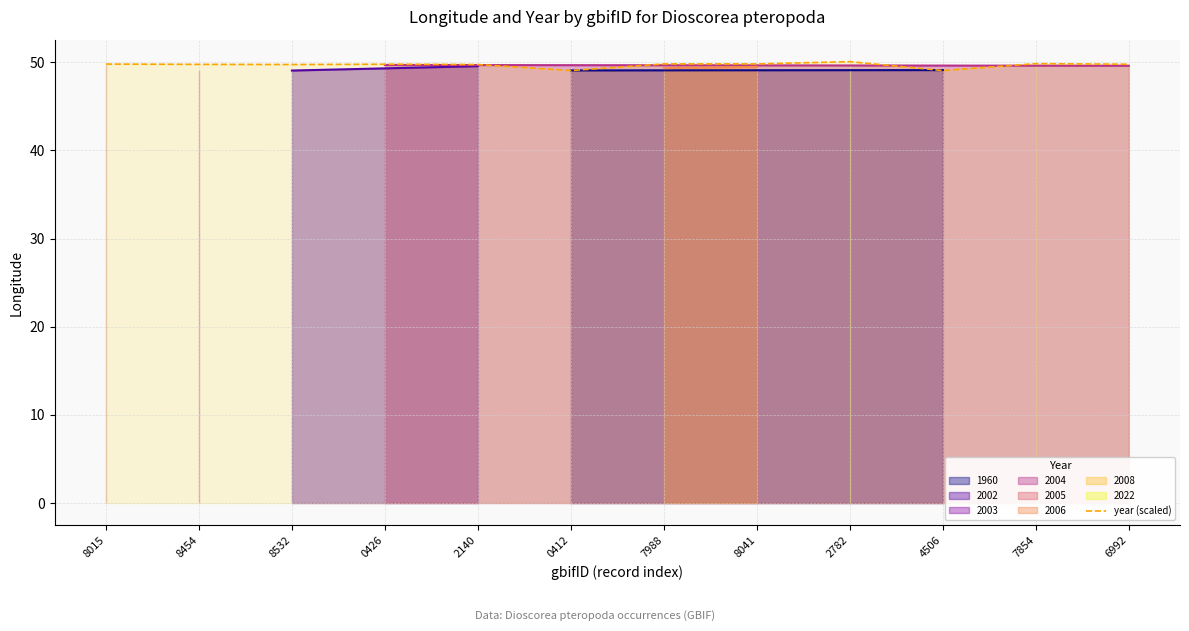

List the labels in order of value, smallest first.

0412, 4506, 8532, 2140, 8454, 0426, 6992, 8015, 7988, 8041, 7854, 2782